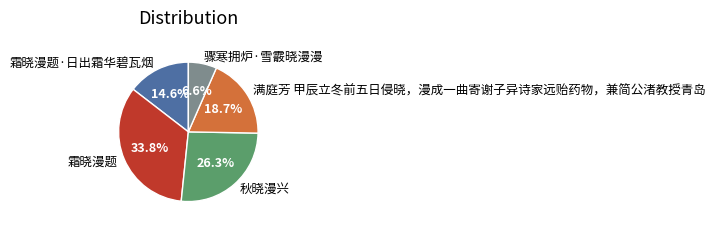

Does any single category account for the majority?

No